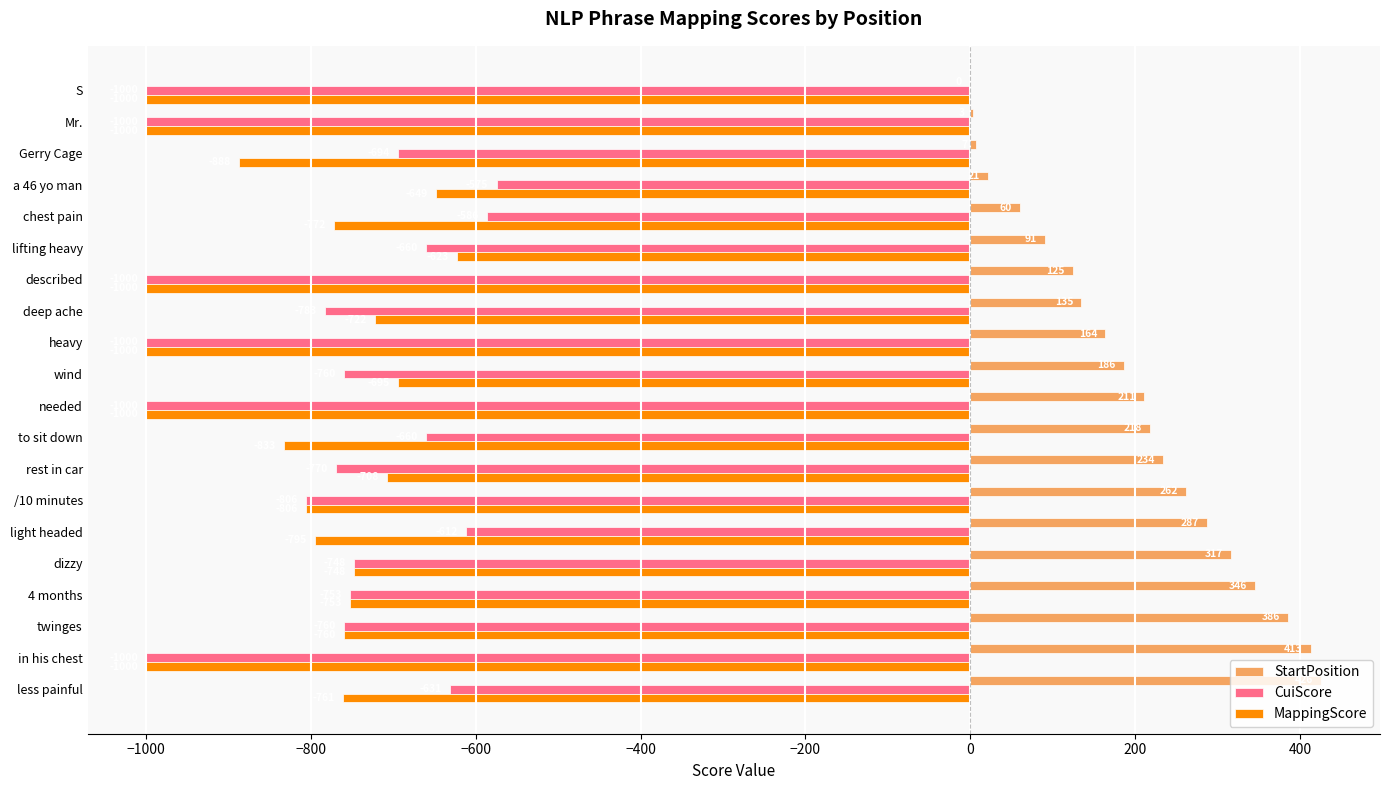

What is the sum of all StartPosition values?

3892